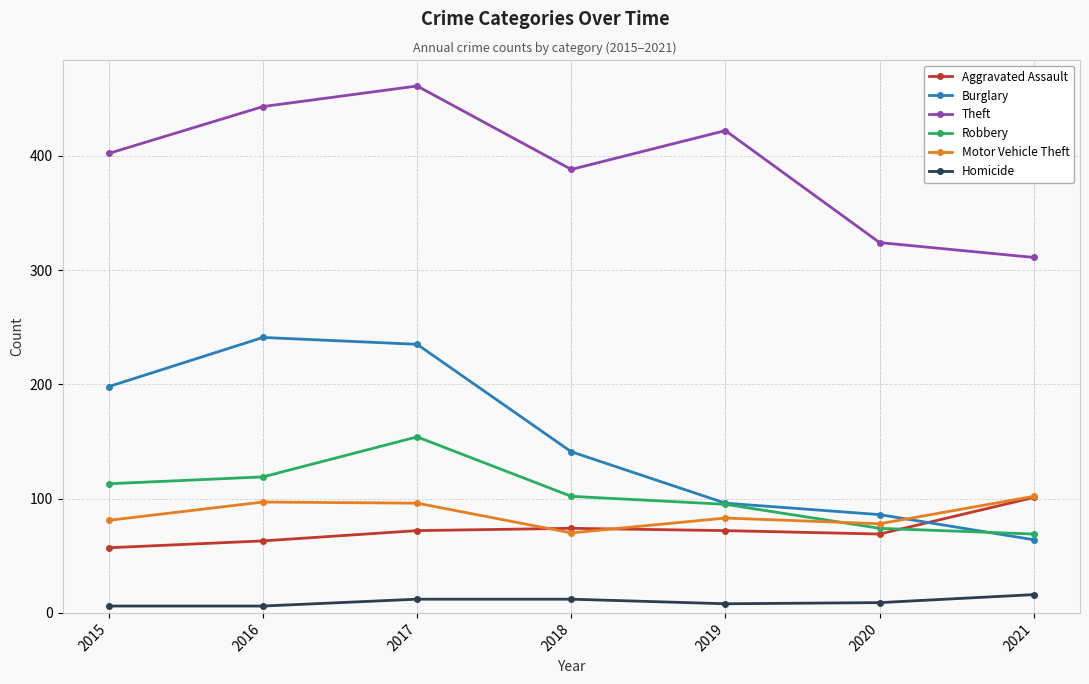

What is the difference between the Motor Vehicle Theft values at 2019 and 2016?

14